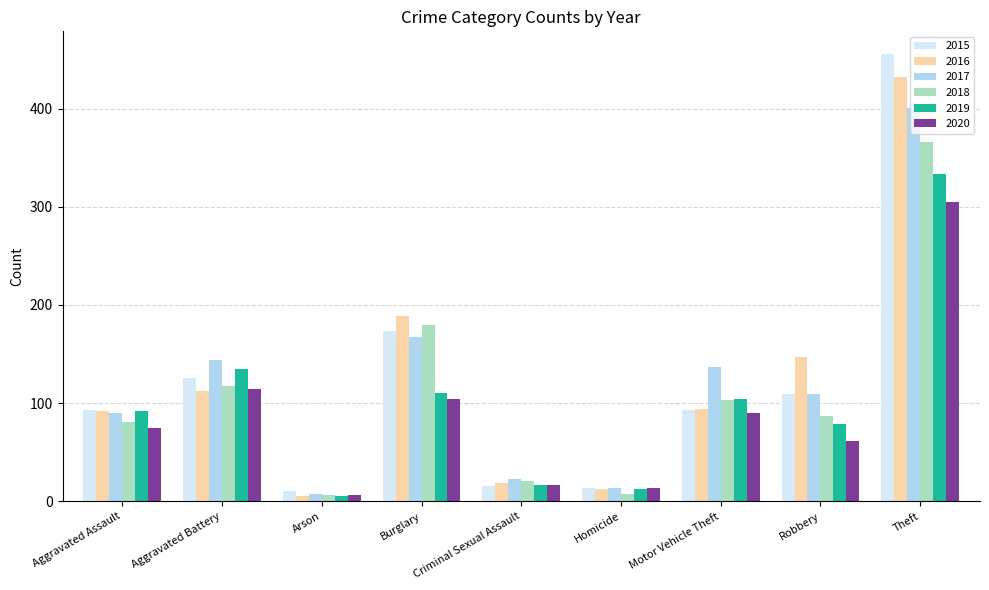

The 2017 series shows 23 at Criminal Sexual Assault. True or false?

True